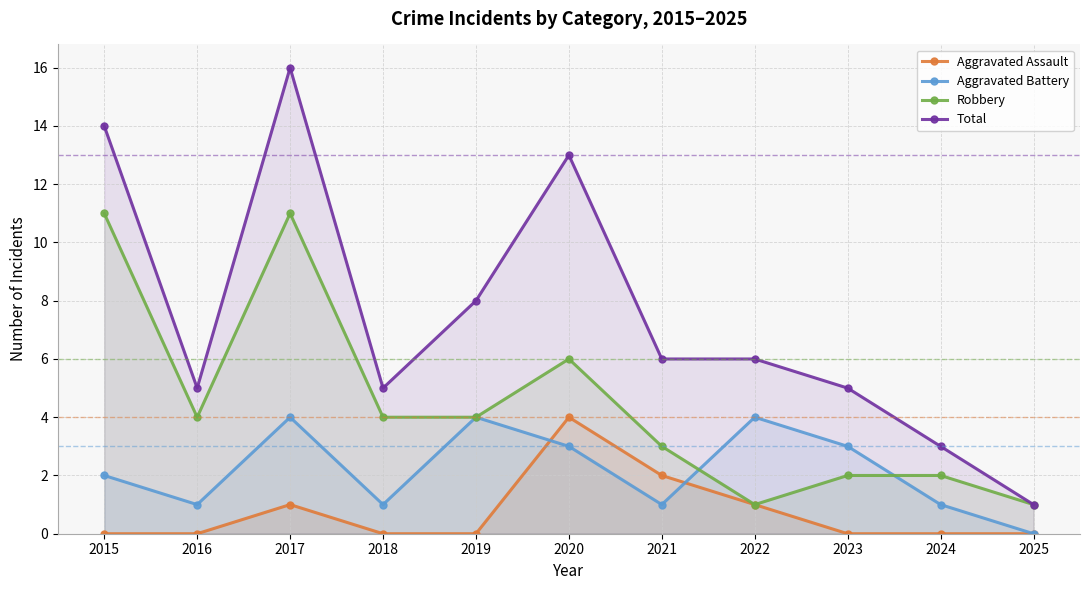

Is the value of Robbery at 2015 greater than the value of Aggravated Battery at 2016?

Yes